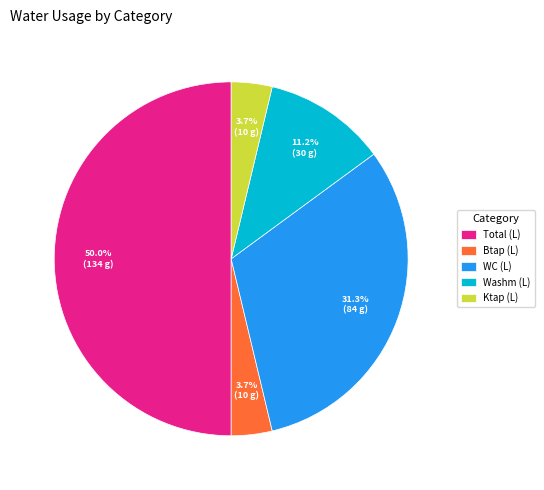

Approximately how many times larger is the value at Total (L) compared to WC (L)?

1.6